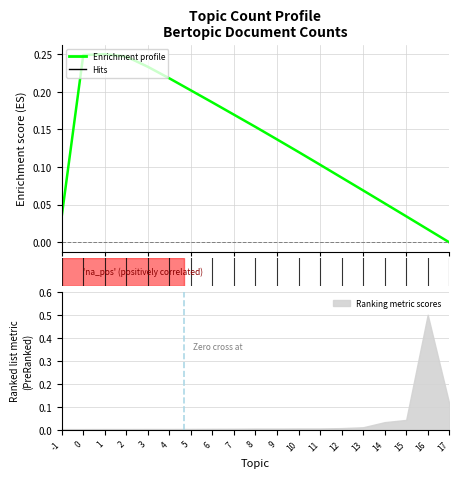

What is the value of the 6th point from the left?

0.2